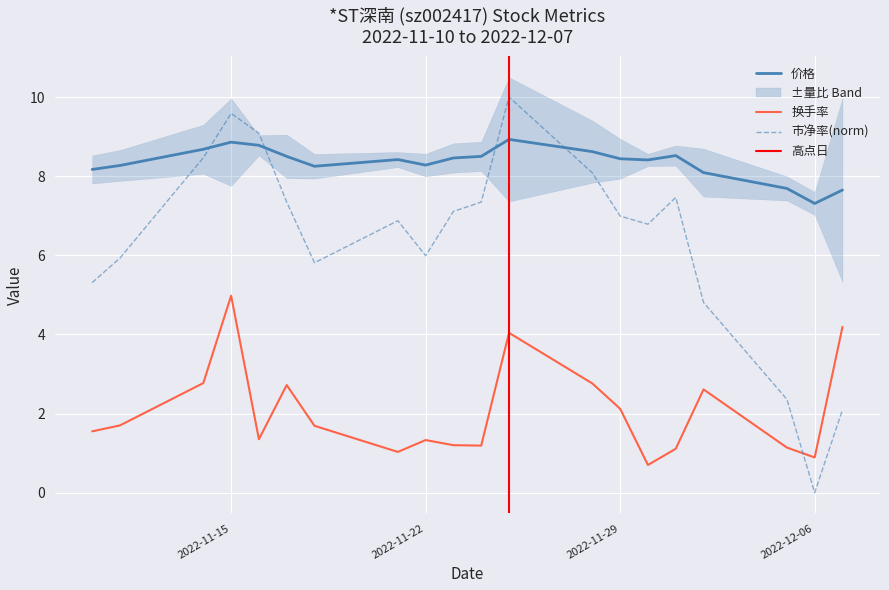

Rank the categories by 价格 value from highest to lowest.

2022-11-25, 2022-11-15, 2022-11-16, 2022-11-14, 2022-11-28, 2022-12-01, 2022-11-17, 2022-11-24, 2022-11-23, 2022-11-29, 2022-11-21, 2022-11-30, 2022-11-22, 2022-11-11, 2022-11-18, 2022-11-10, 2022-12-02, 2022-12-05, 2022-12-07, 2022-12-06